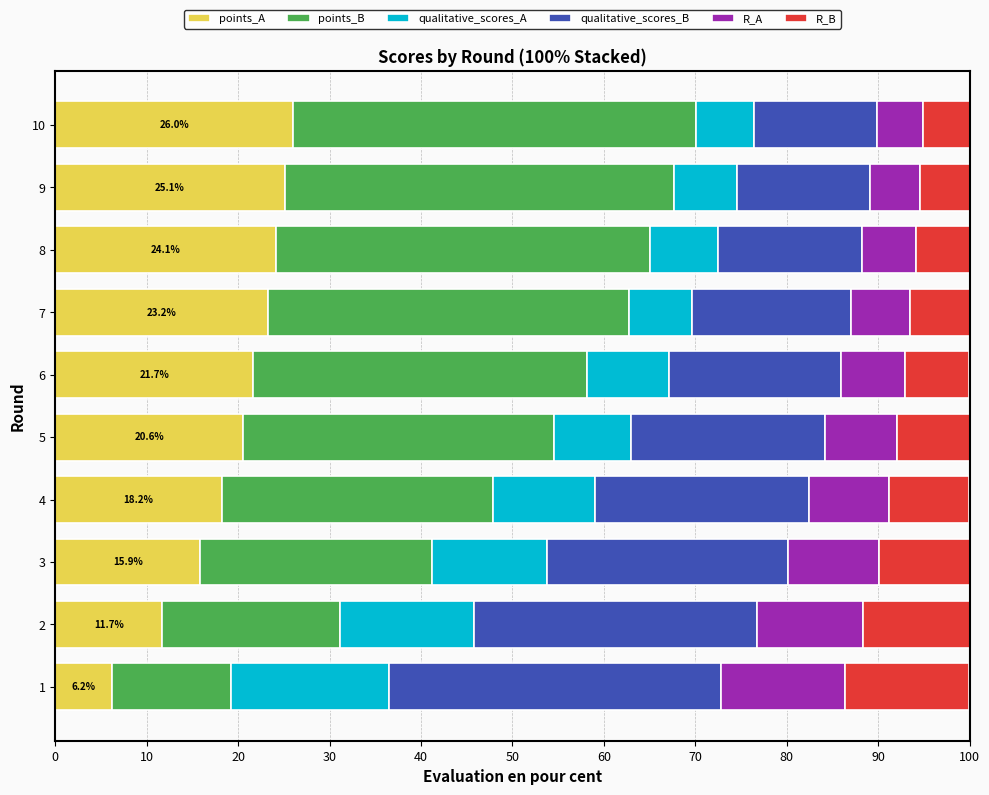

What is the total value across all series at 5?

100.0